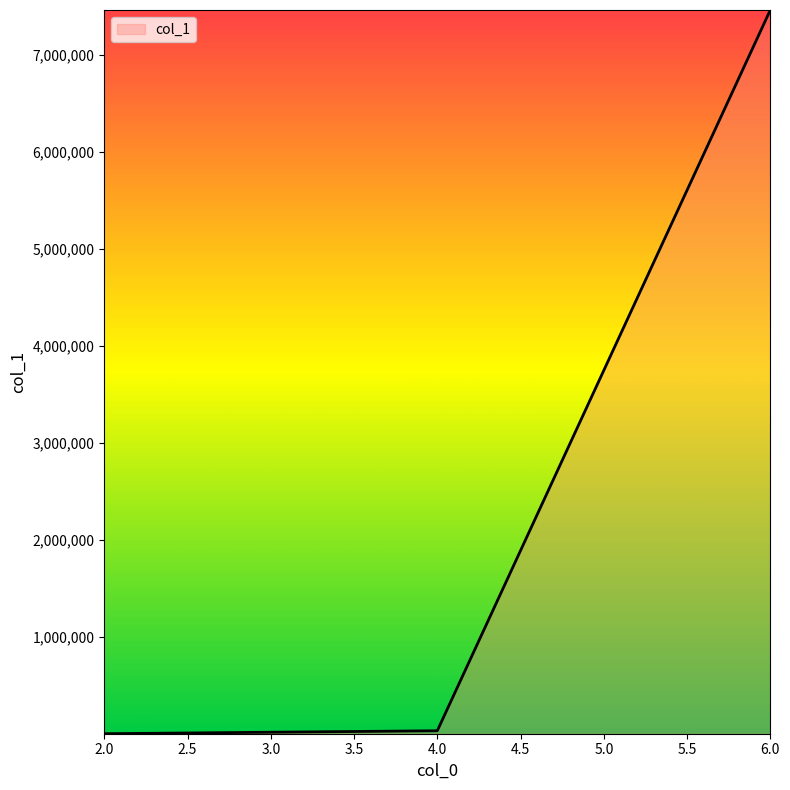

What is the maximum value shown in the chart?

7465943